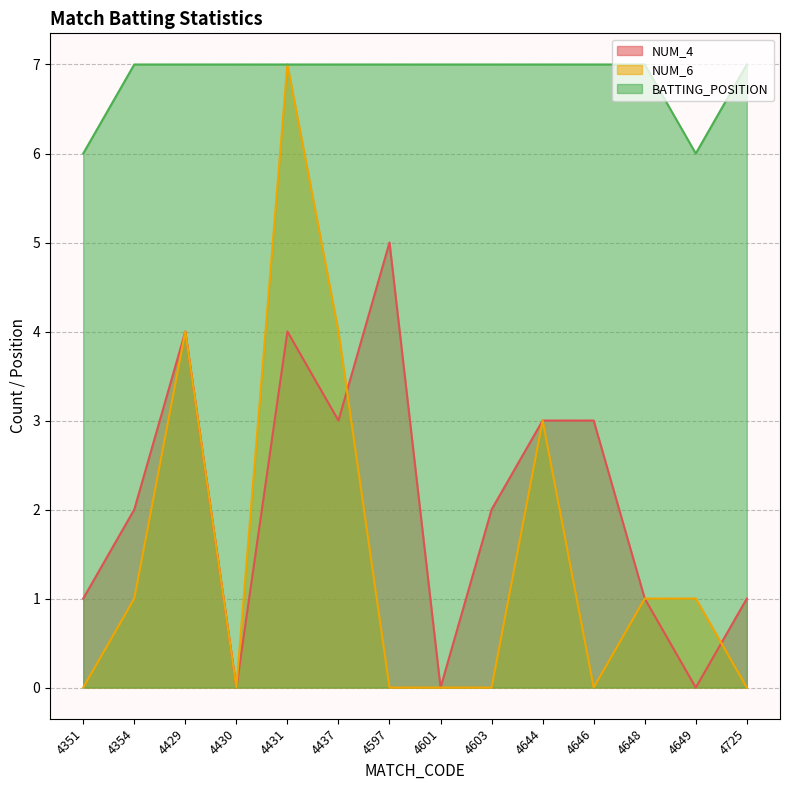

How many interior local peaks does the NUM_6 series have?

3